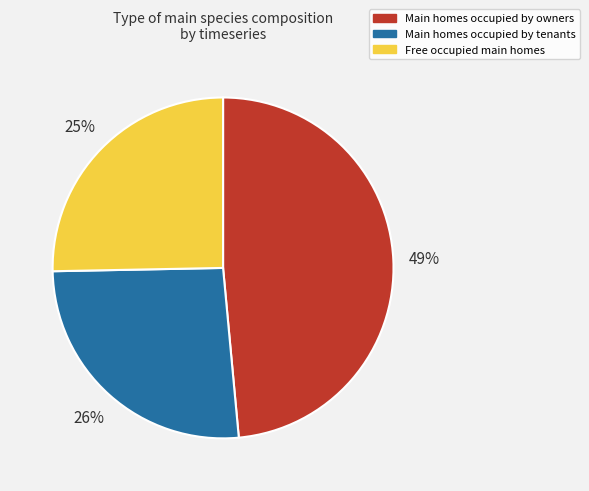

To the nearest percent, what is the average slice percentage?

33%